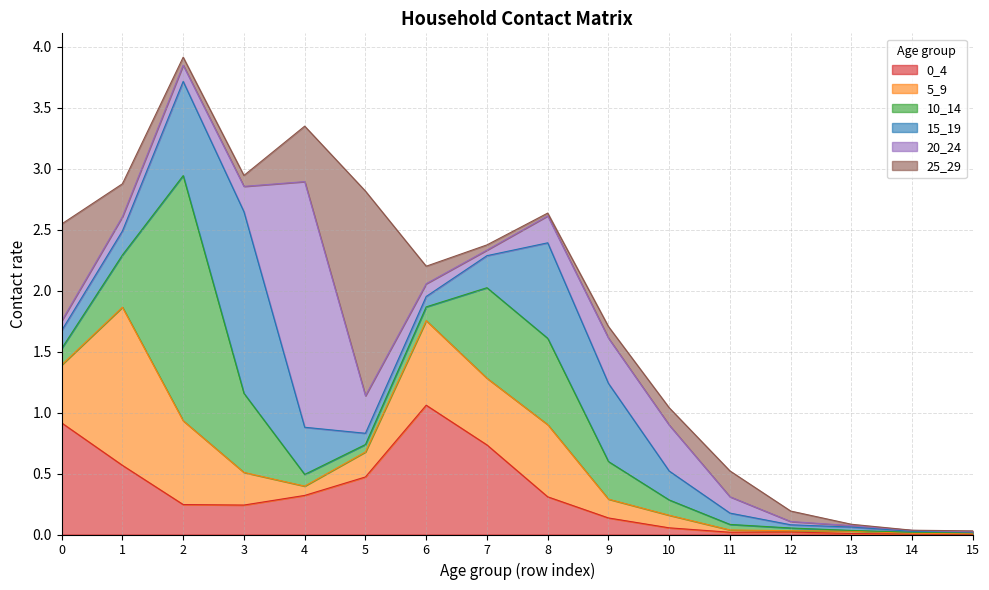

How many categories are shown in the chart?

16